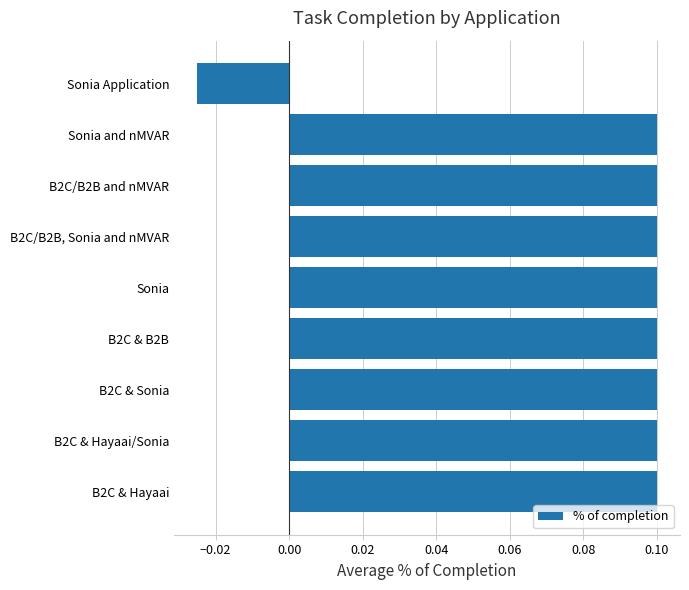

At which category does the chart reach its minimum across all series?

Sonia Application